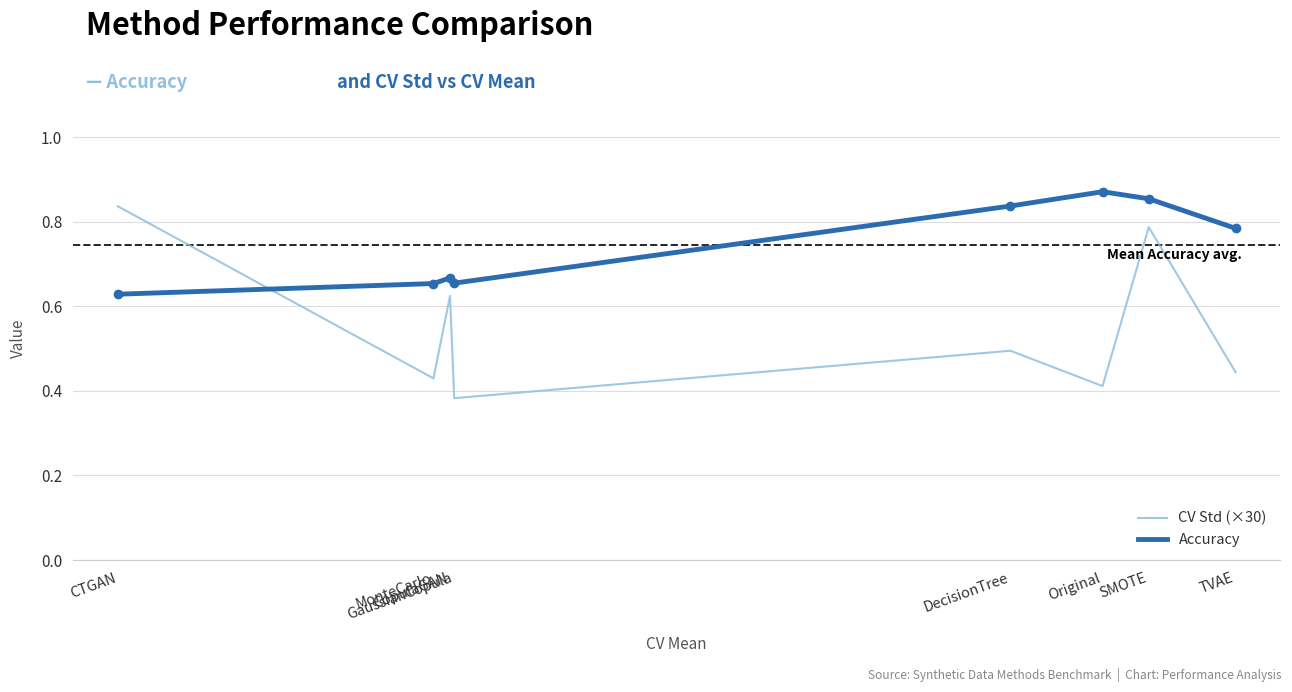

True or false: CV Std (×30) and Accuracy cross at least once.

True